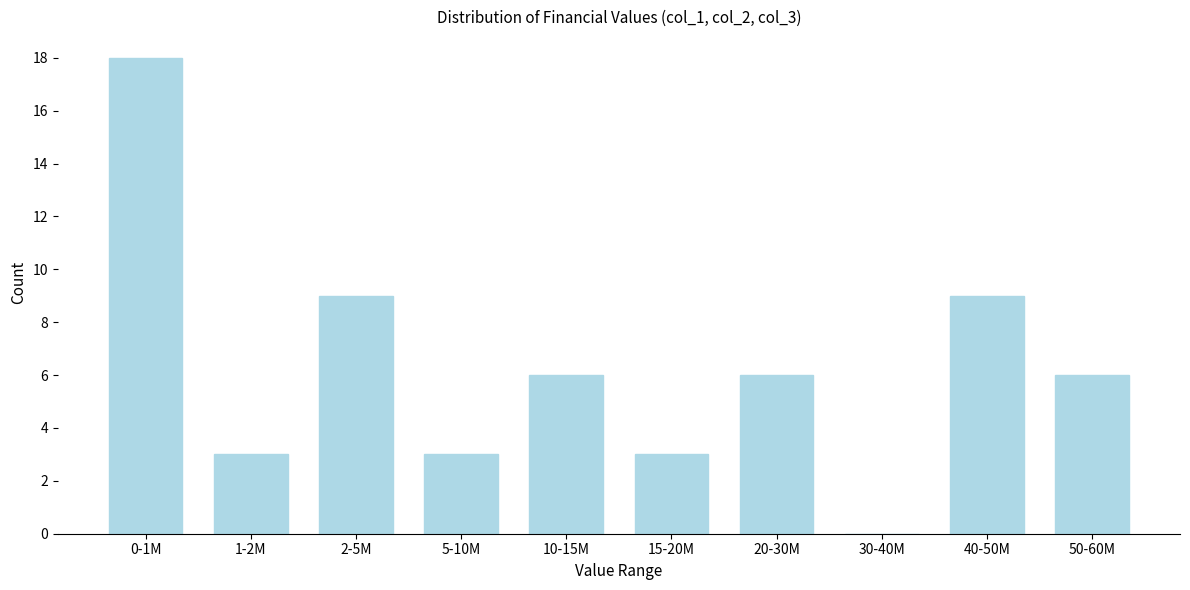

Reading left to right, transcribe all the data shown in this chart.

0-1M=18	1-2M=3	2-5M=9	5-10M=3	10-15M=6	15-20M=3	20-30M=6	30-40M=0	40-50M=9	50-60M=6